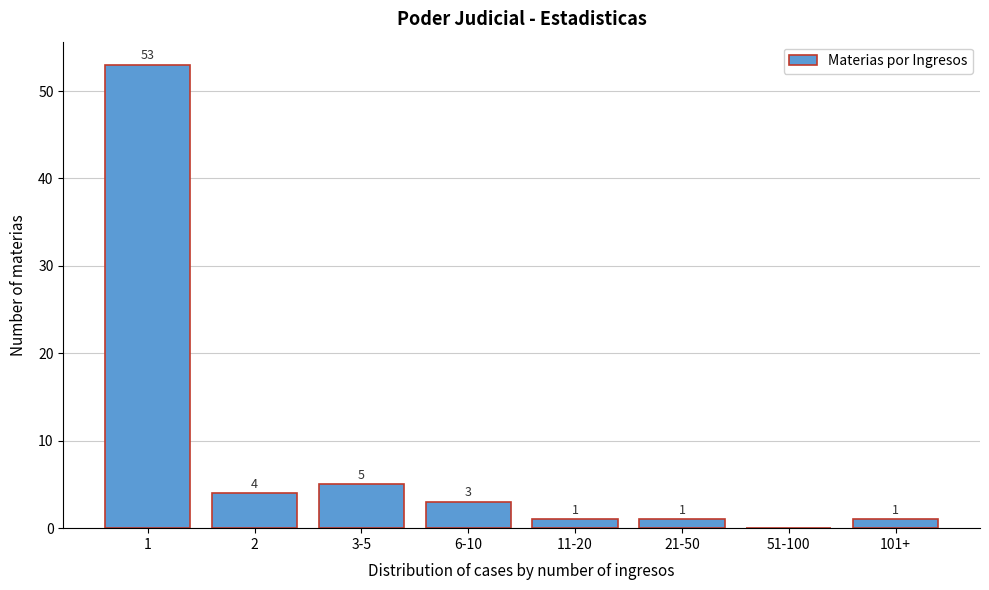

Reading right to left, what are all the values shown in this chart?

101+=1	51-100=0	21-50=1	11-20=1	6-10=3	3-5=5	2=4	1=53